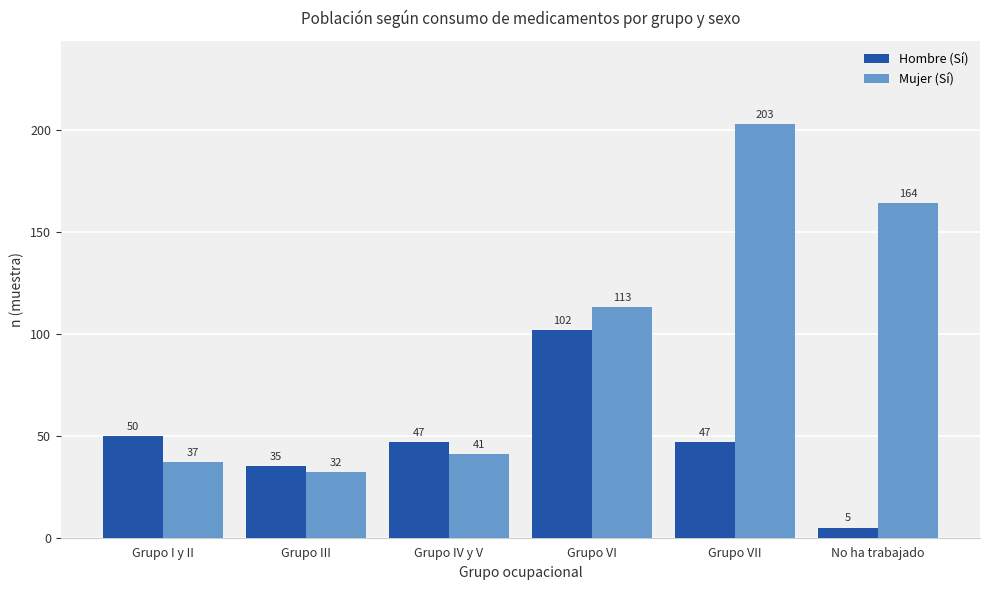

Reading left to right, transcribe all the data shown in this chart.

Hombre (Sí): Grupo I y II=50	Grupo III=35	Grupo IV y V=47	Grupo VI=102	Grupo VII=47	No ha trabajado=5
Mujer (Sí): Grupo I y II=37	Grupo III=32	Grupo IV y V=41	Grupo VI=113	Grupo VII=203	No ha trabajado=164